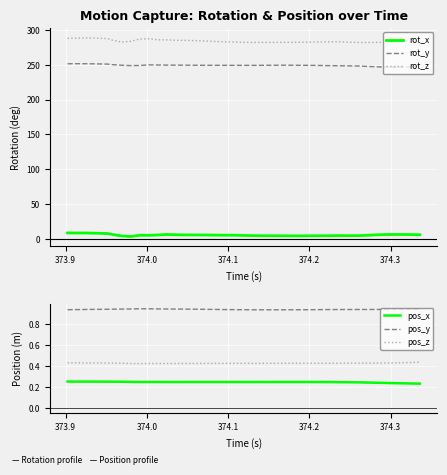

True or false: rot_x and rot_y cross at least once.

False